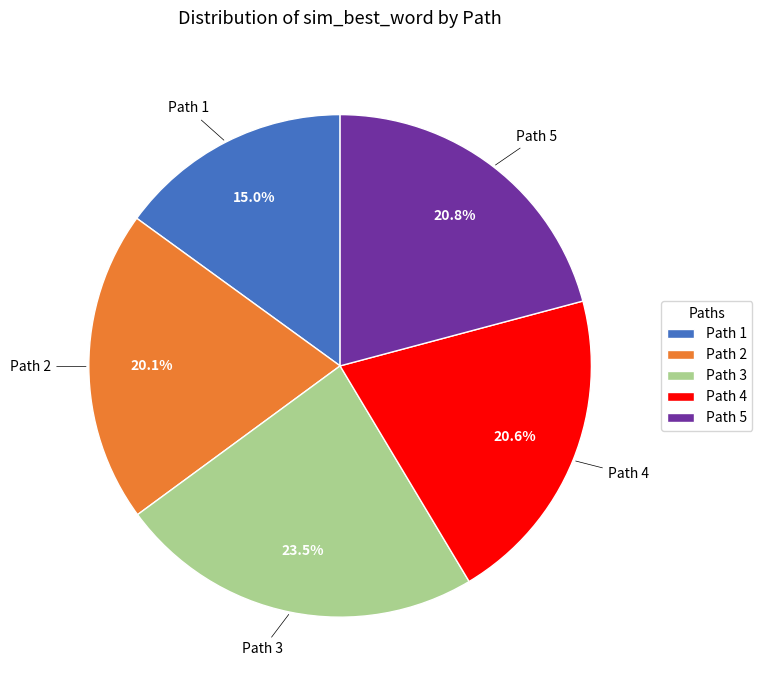

What is the total percentage of Path 2 and Path 3?

43.6%